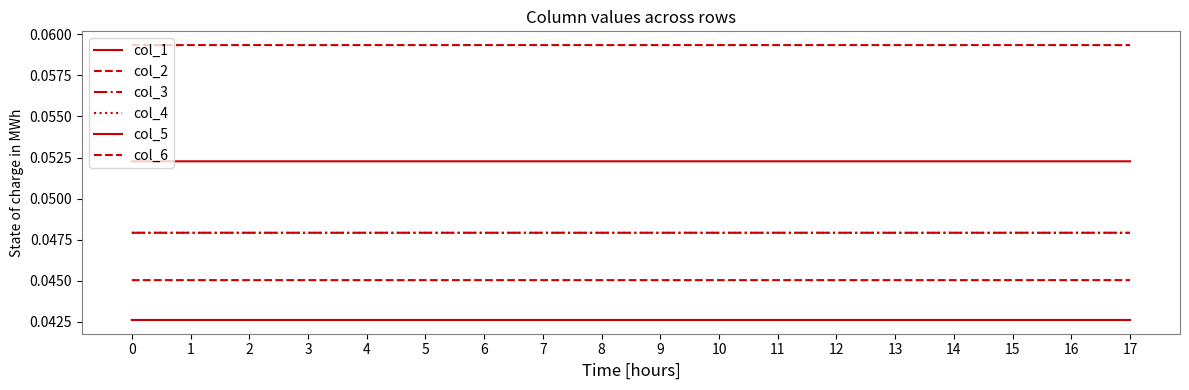

List the labels in order of col_2 value, smallest first.

2, 0, 1, 3, 4, 5, 6, 7, 8, 9, 10, 11, 12, 13, 14, 15, 16, 17